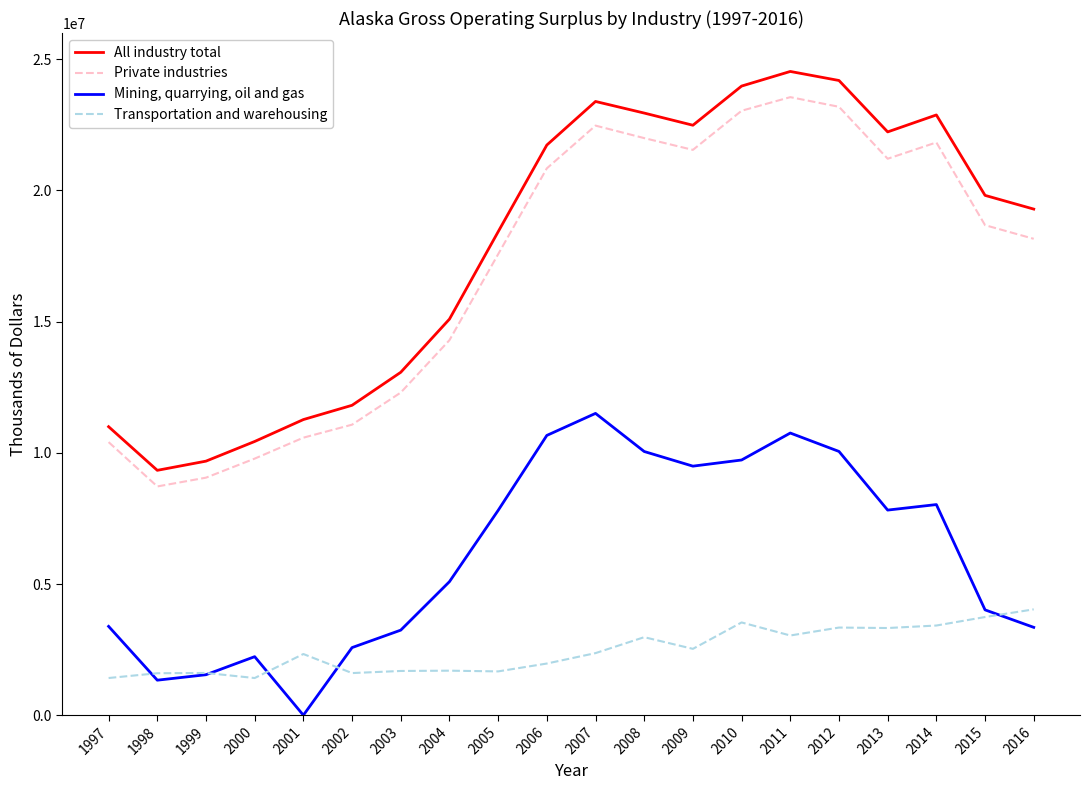

True or false: Private industries and Transportation and warehousing intersect in this chart.

False